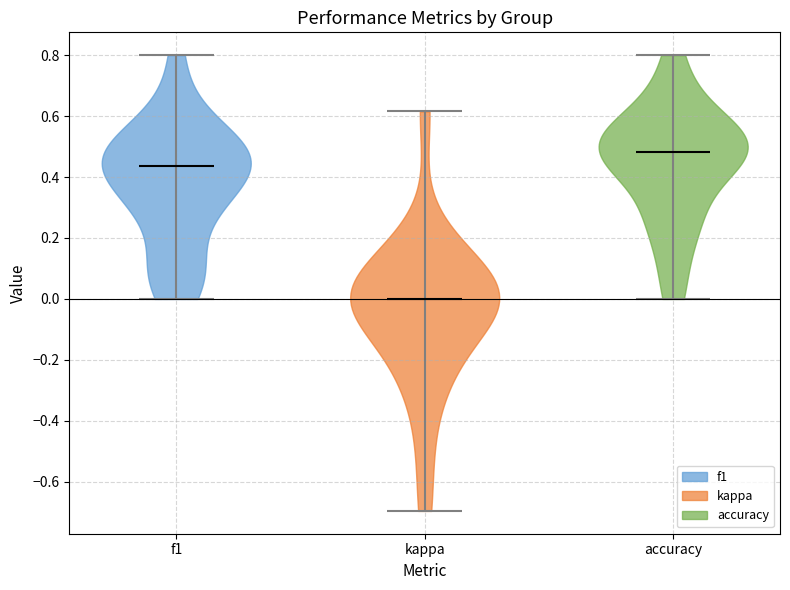

Which violin has the lowest median line?

kappa